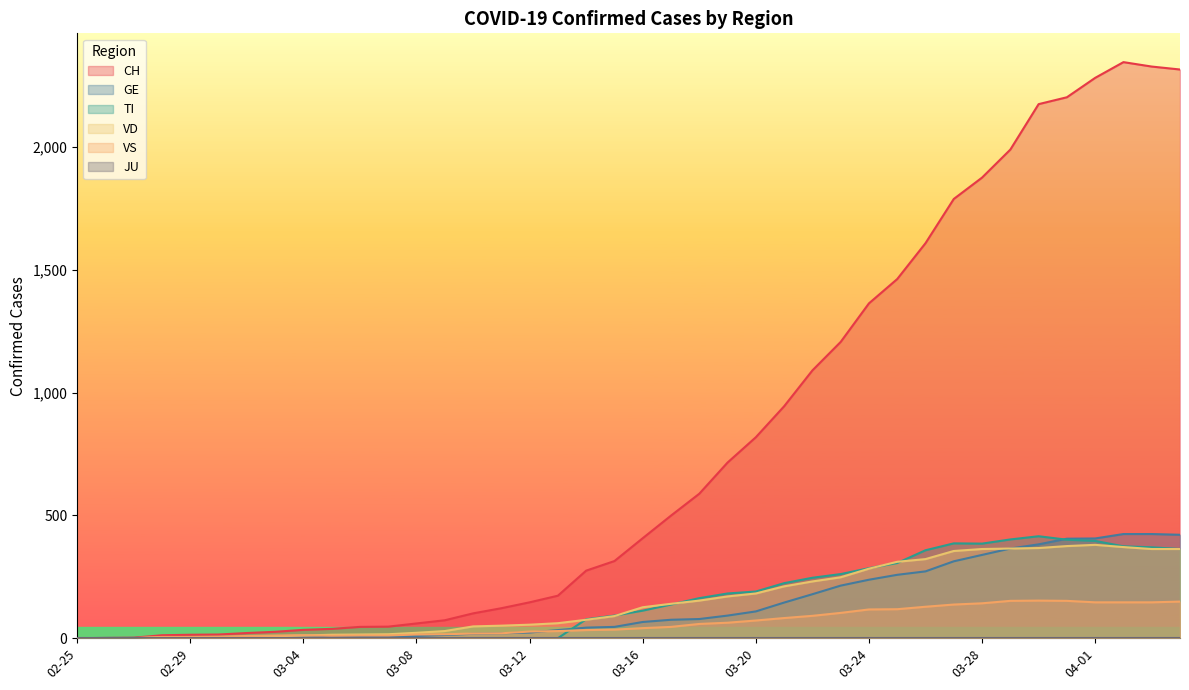

True or false: VD and TI intersect in this chart.

True